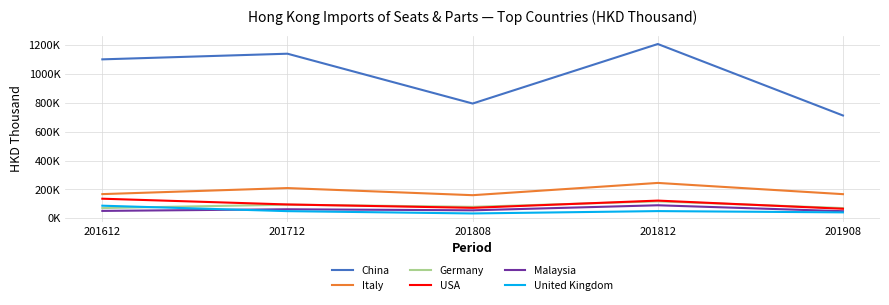

What are all the series names shown in the legend?

China, Italy, Germany, USA, Malaysia, United Kingdom